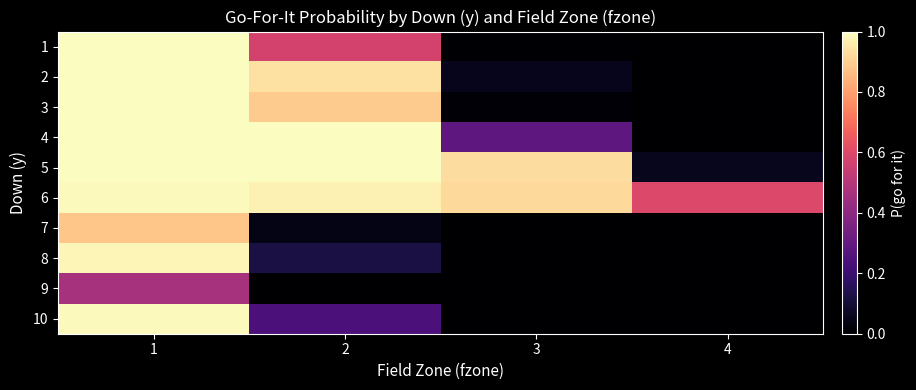

At which category is the sum across all series the highest?

1